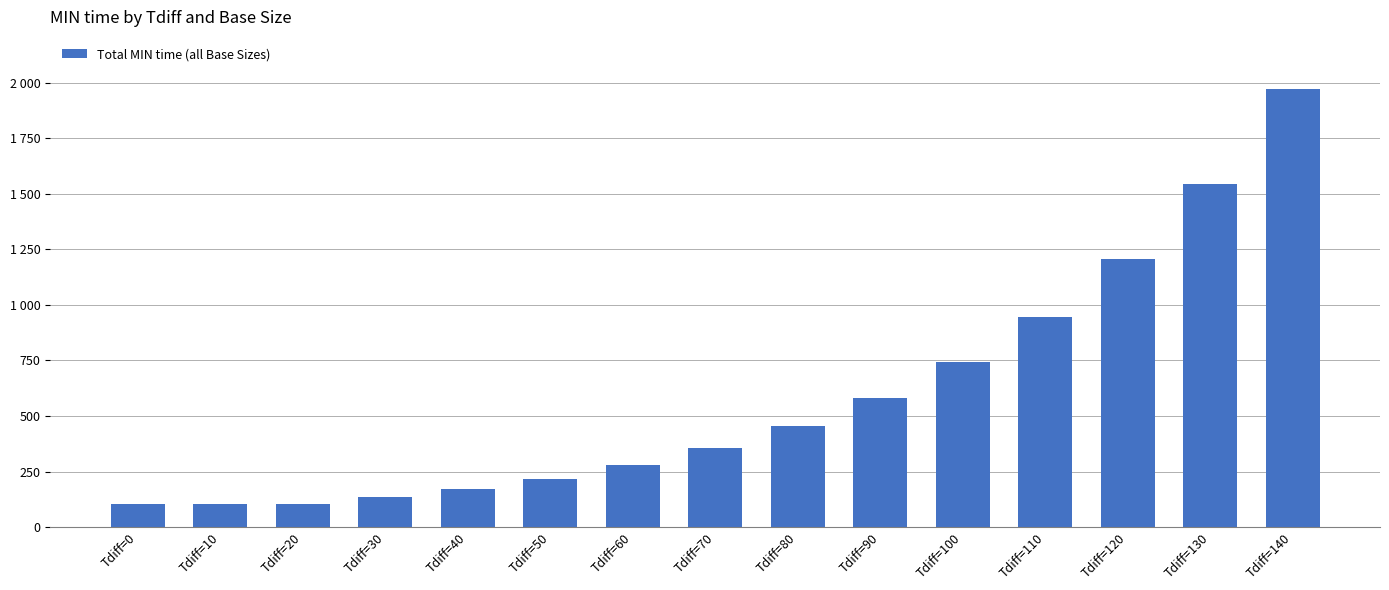

Are the bars horizontal?

No